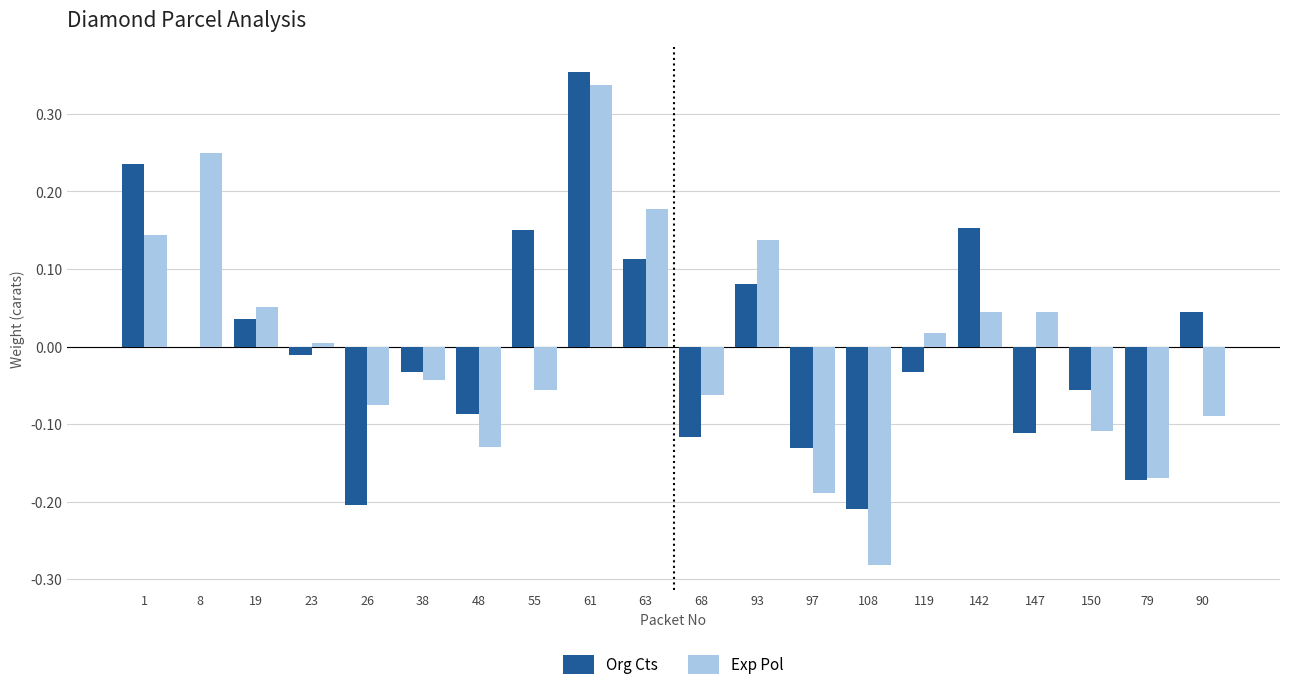

How many groups of bars are there?

20